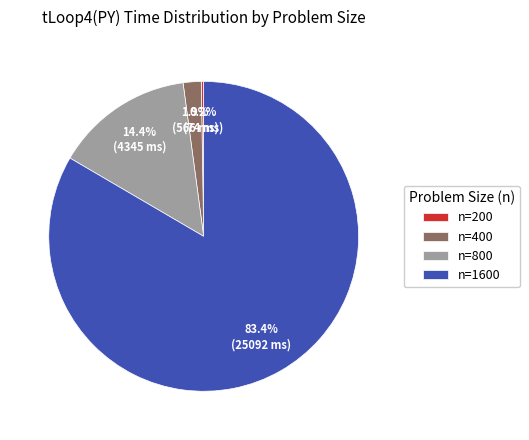

To the nearest percent, what portion does n=800 represent?

14%